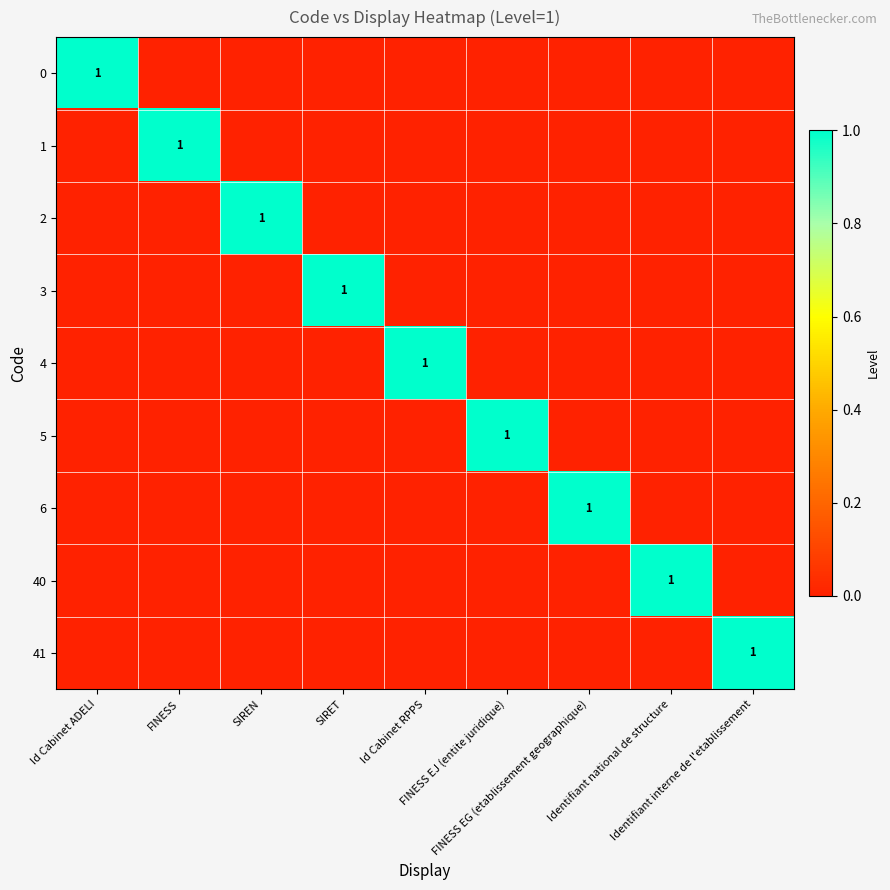

How many data points in 6 are above 0?

1